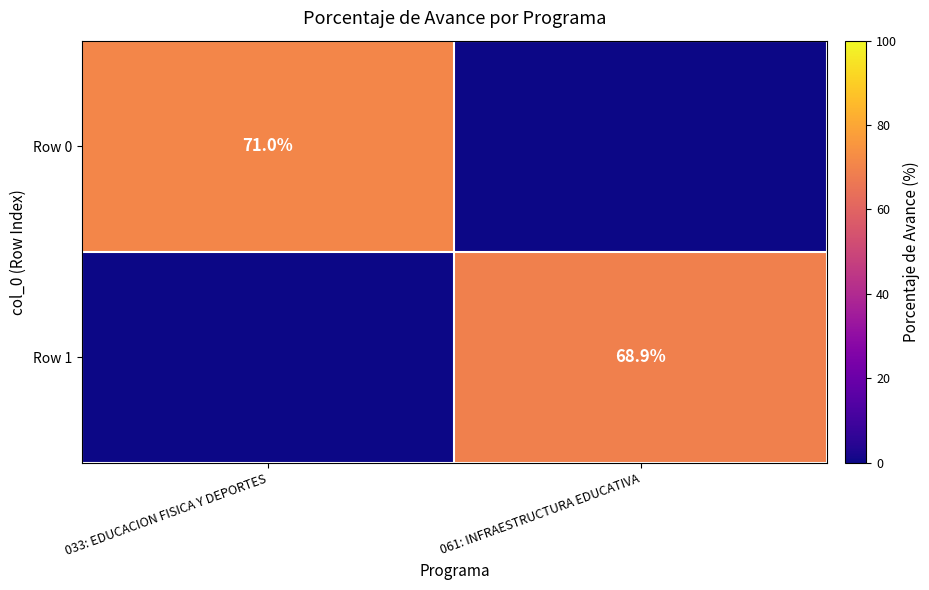

Which label corresponds to the largest value in the chart?

033: EDUCACION FISICA Y DEPORTES